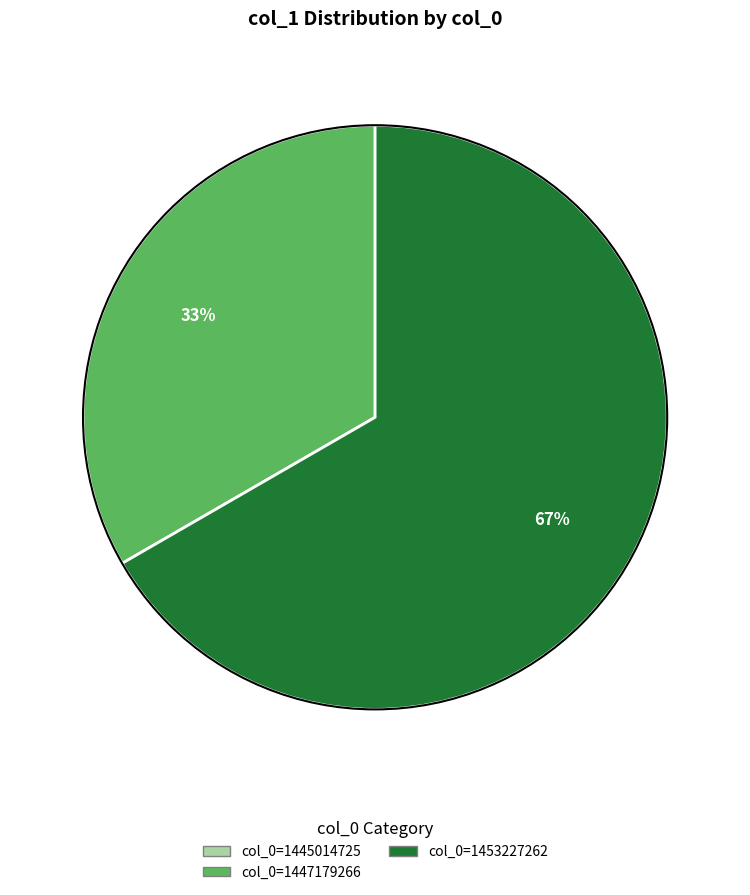

To the nearest percent, what is the difference between the largest and smallest slice percentages?

67%